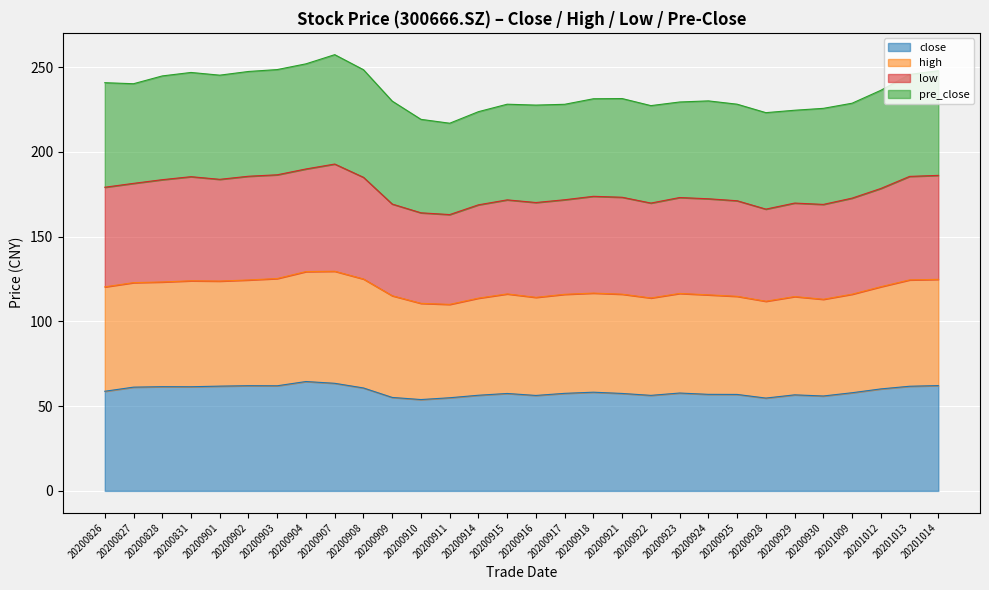

What is the total value across all series at 20200903?

248.6